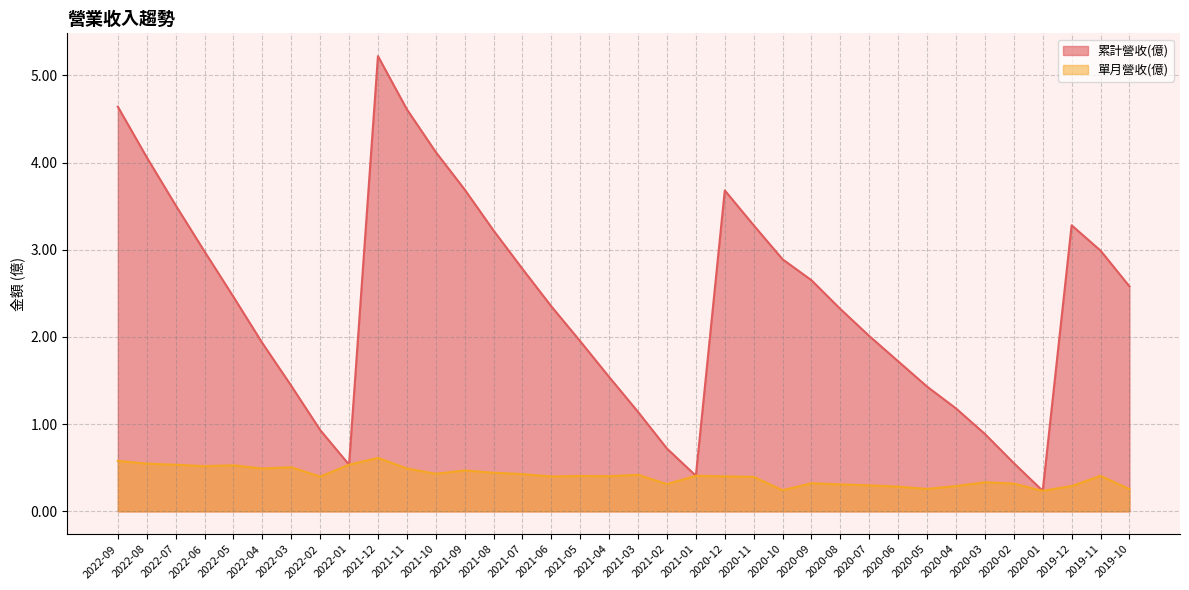

The 單月營收(億) series shows 0.6 at 2021-07. True or false?

False